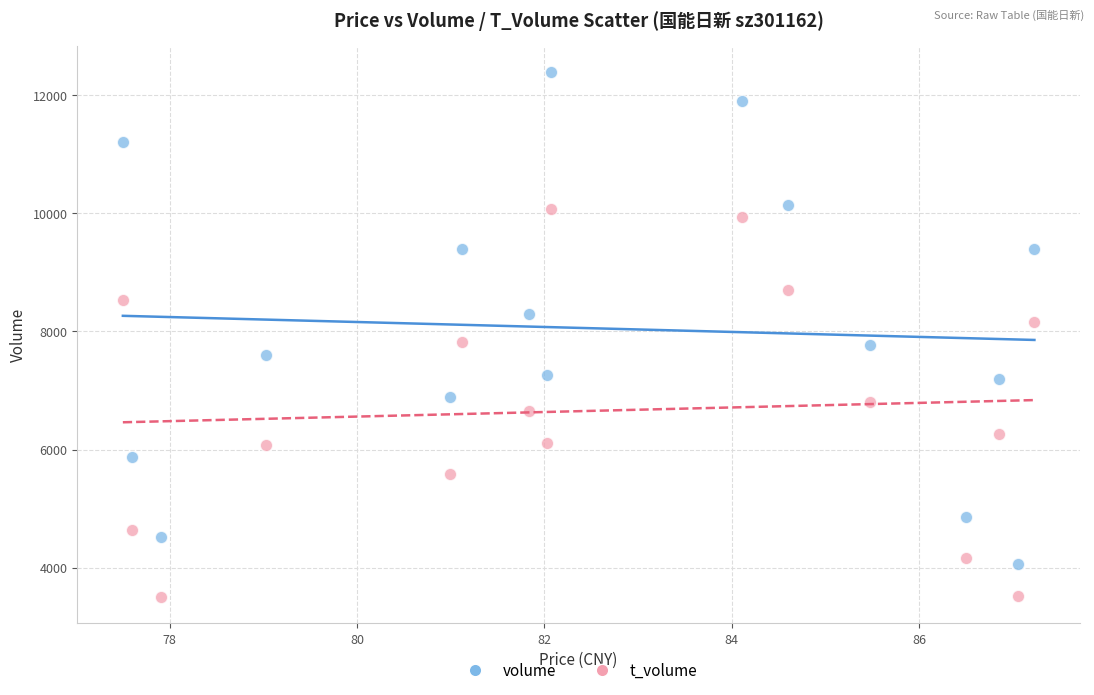

Which series has the largest Y range (max minus min)?

volume